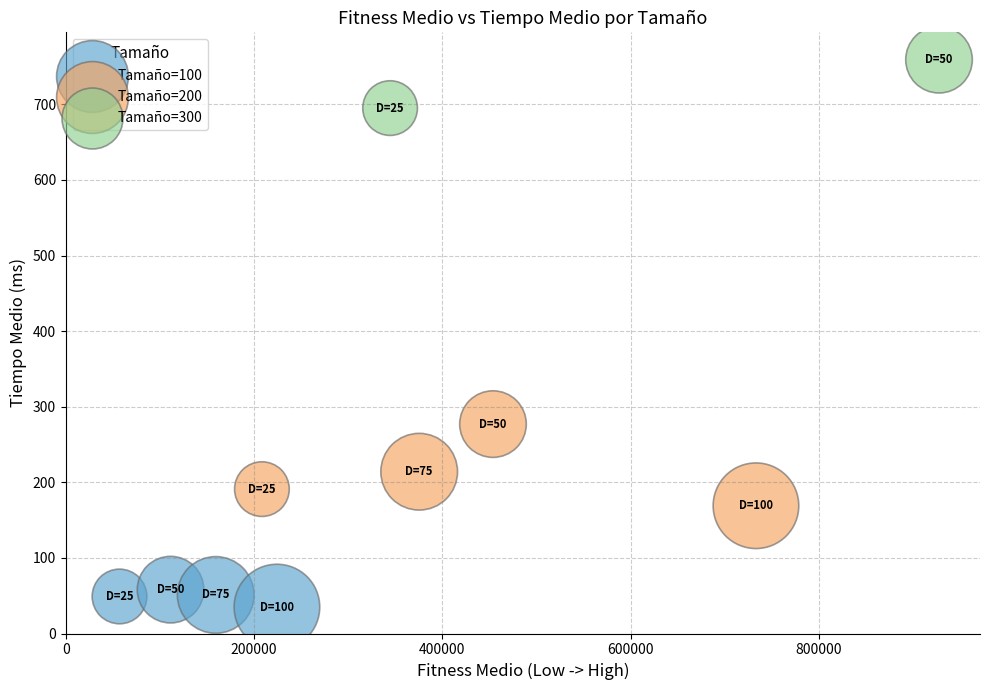

What are all the series names shown in the legend?

Tamaño=100, Tamaño=200, Tamaño=300